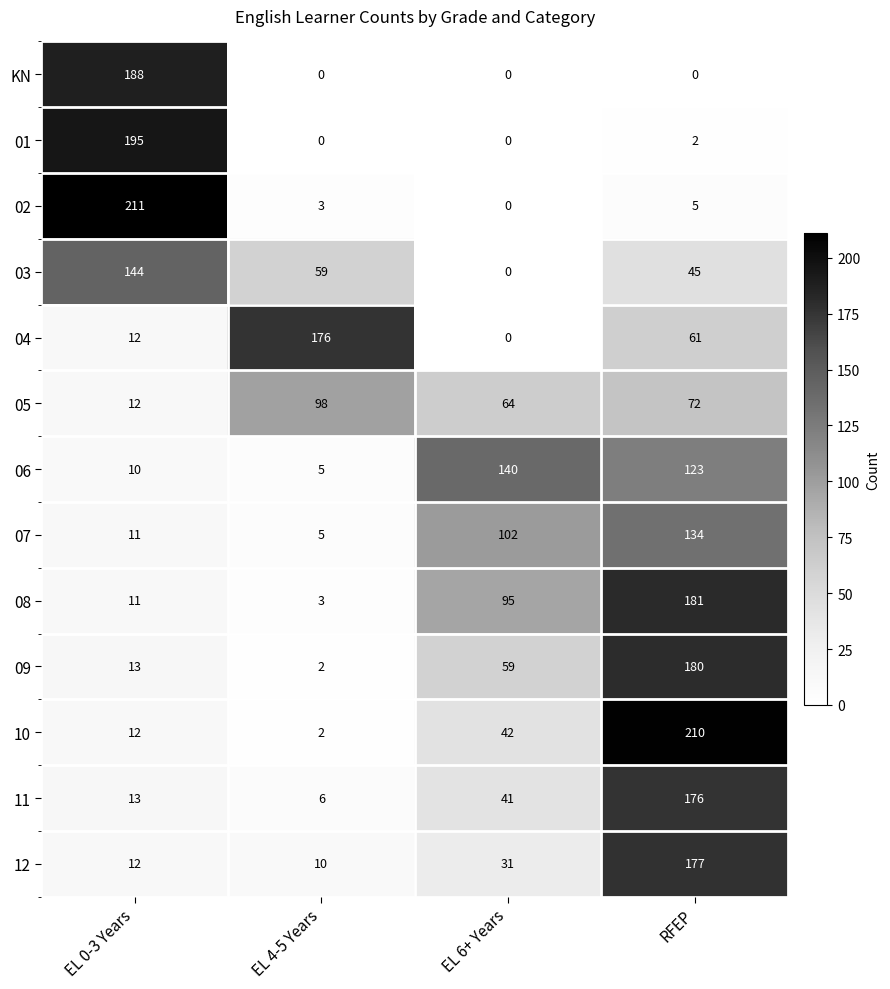

What is the total value across all series at RFEP?

1366